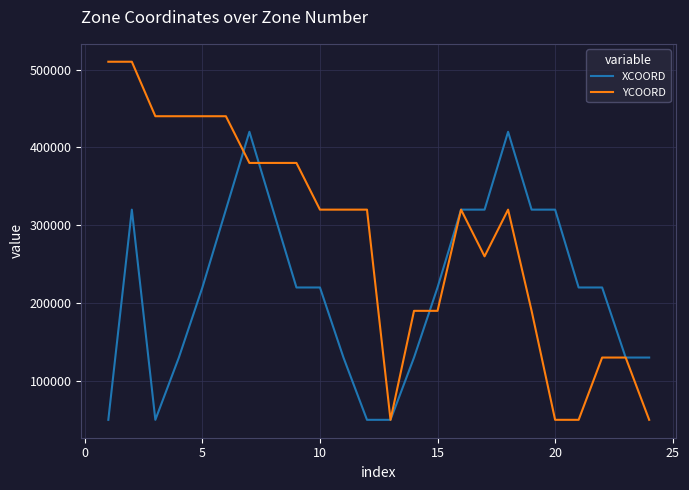

What are all the series names shown in the legend?

XCOORD, YCOORD